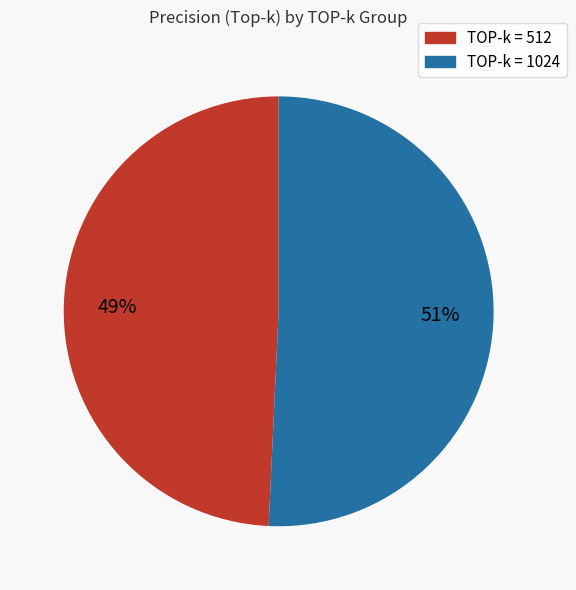

Does any single category account for the majority?

Yes